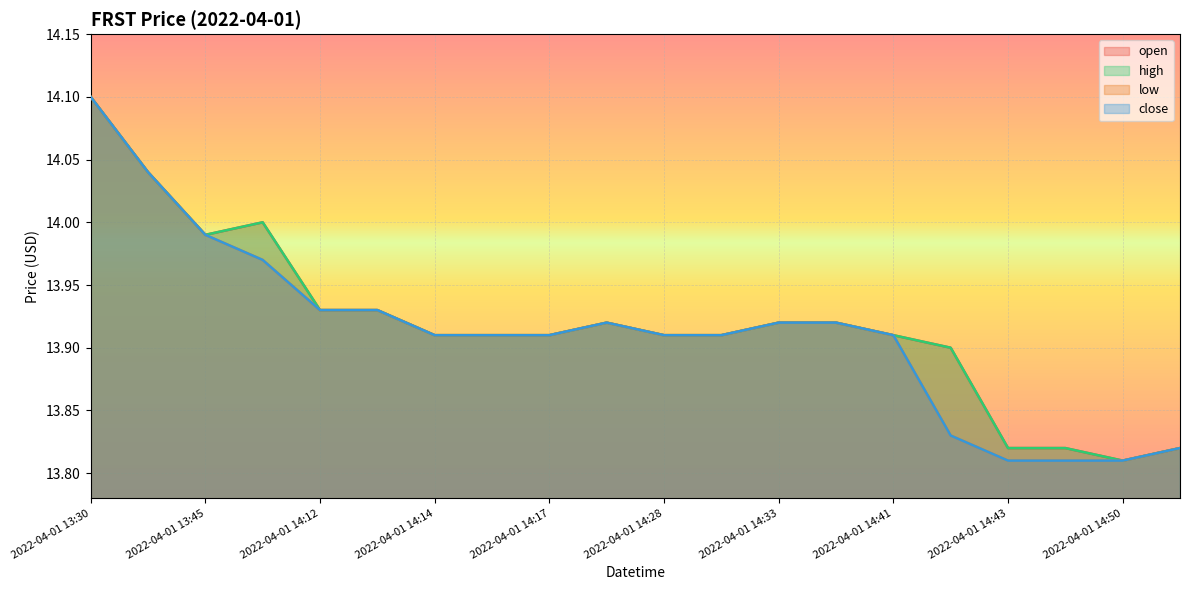

At how many categories does at least one series exceed 13?

20